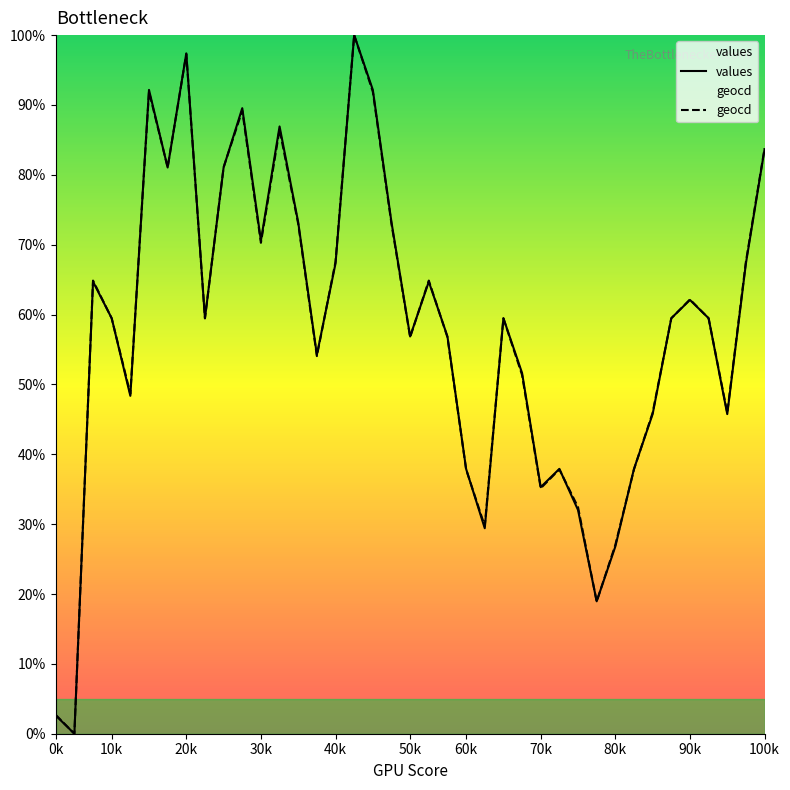

What are all the series names shown in the legend?

values, geocd